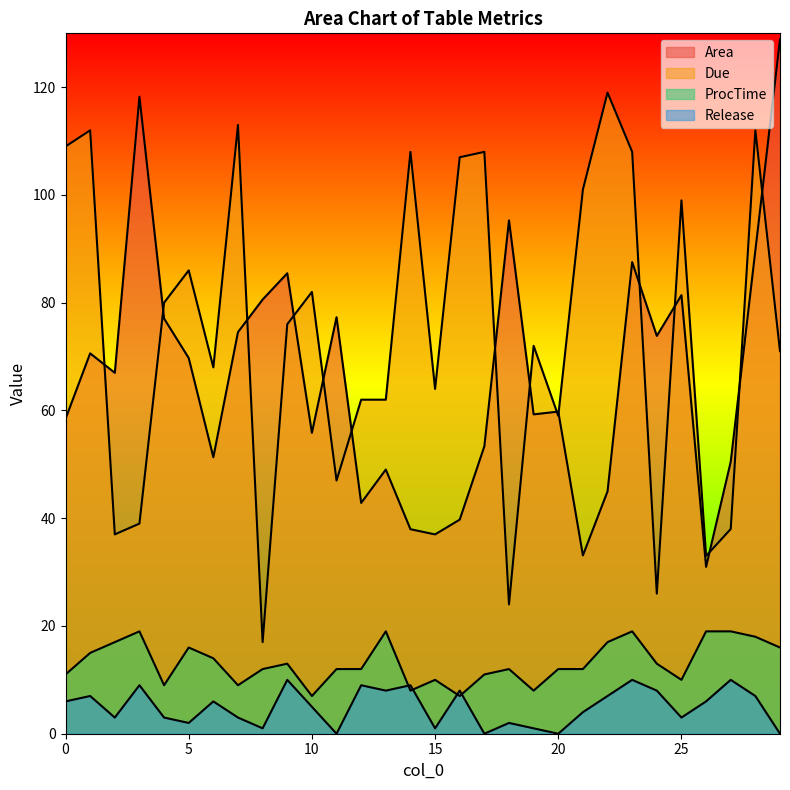

Reading left to right, transcribe all the data shown in this chart.

Area: 58.5	70.6	67.0	118.2	77.1	69.7	51.3	74.5	80.6	85.5	55.8	77.3	42.8	49.0	38.0	37.0	39.7	53.4	95.3	59.3	59.8	33.1	45.0	87.5	73.8	81.4	31.0	50.5	89.7	128.9
Due: 109.0	112.0	37.0	39.0	80.0	86.0	68.0	113.0	17.0	76.0	82.0	47.0	62.0	62.0	108.0	64.0	107.0	108.0	24.0	72.0	59.0	101.0	119.0	108.0	26.0	99.0	33.0	38.0	112.0	71.0
ProcTime: 11.0	15.0	17.0	19.0	9.0	16.0	14.0	9.0	12.0	13.0	7.0	12.0	12.0	19.0	8.0	10.0	7.0	11.0	12.0	8.0	12.0	12.0	17.0	19.0	13.0	10.0	19.0	19.0	18.0	16.0
Release: 6.0	7.0	3.0	9.0	3.0	2.0	6.0	3.0	1.0	10.0	5.0	0.0	9.0	8.0	9.0	1.0	8.0	0.0	2.0	1.0	0.0	4.0	7.0	10.0	8.0	3.0	6.0	10.0	7.0	0.0